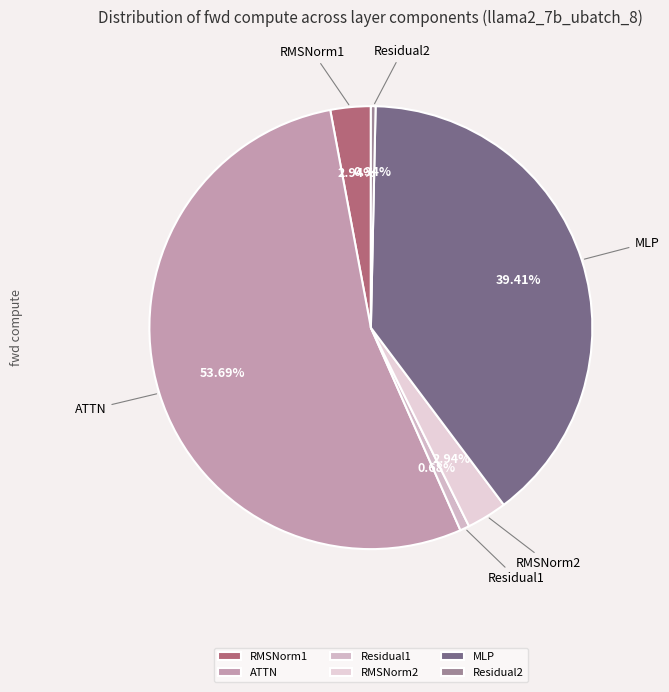

How many slices are in this pie chart?

6